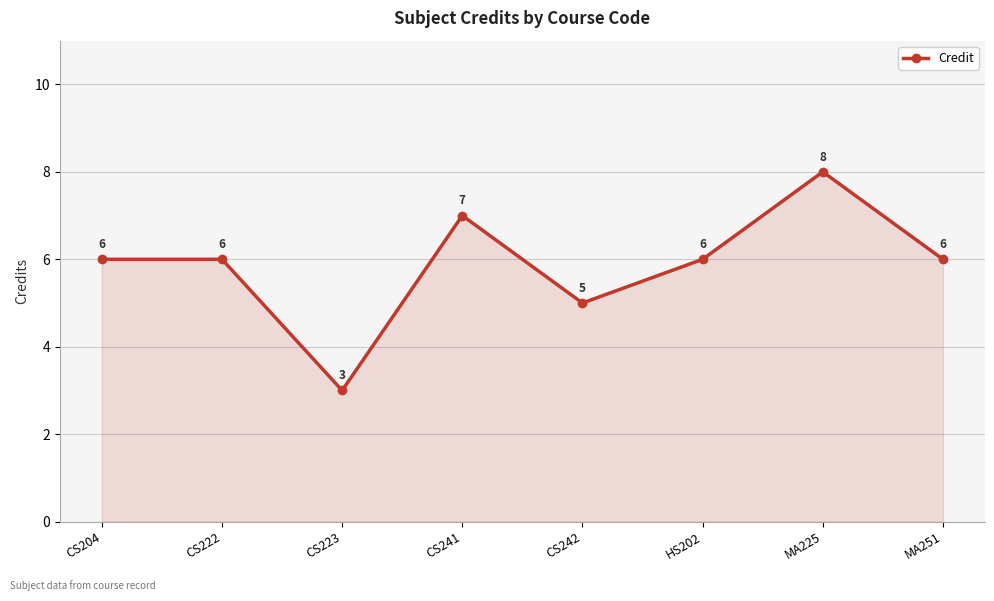

The value at CS242 is 5. True or false?

True